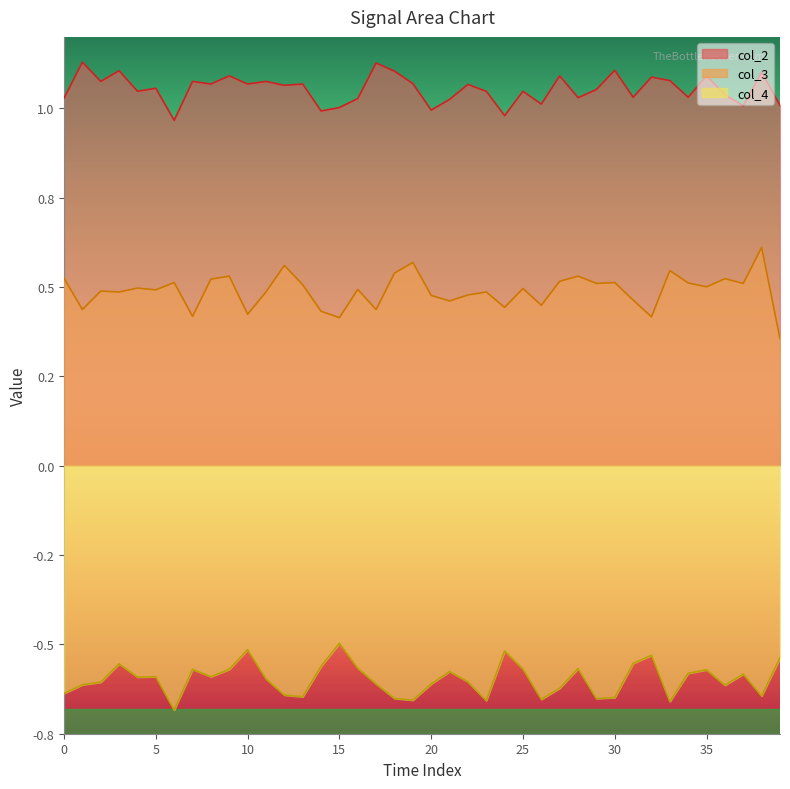

The col_3 series shows 0.8 at 19. True or false?

False